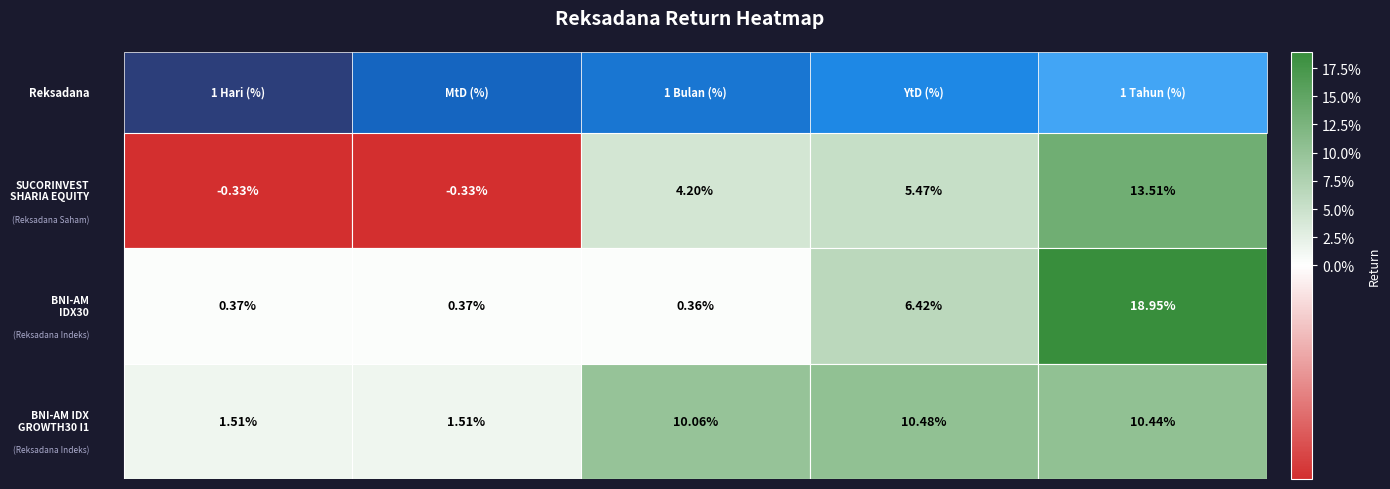

Is it true that SUCORINVEST SHARIA EQUITY FUND equals 0.1 at BNI-AM Indeks IDX Growth30 Kelas I1?

False